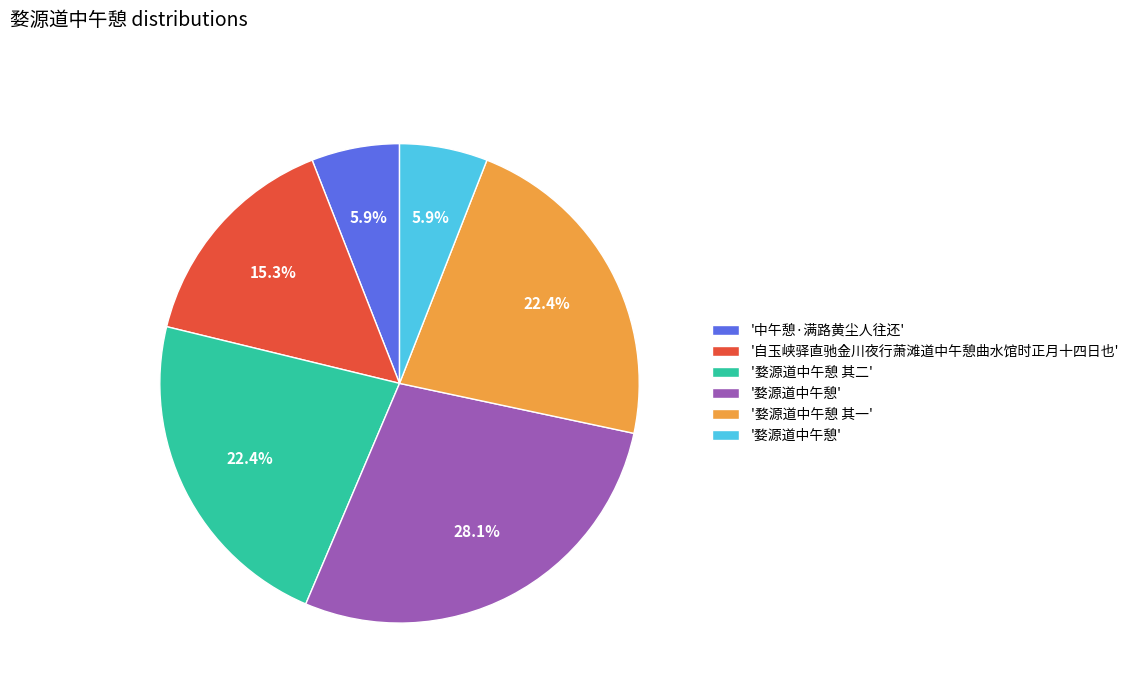

Is there a majority slice in this chart?

No